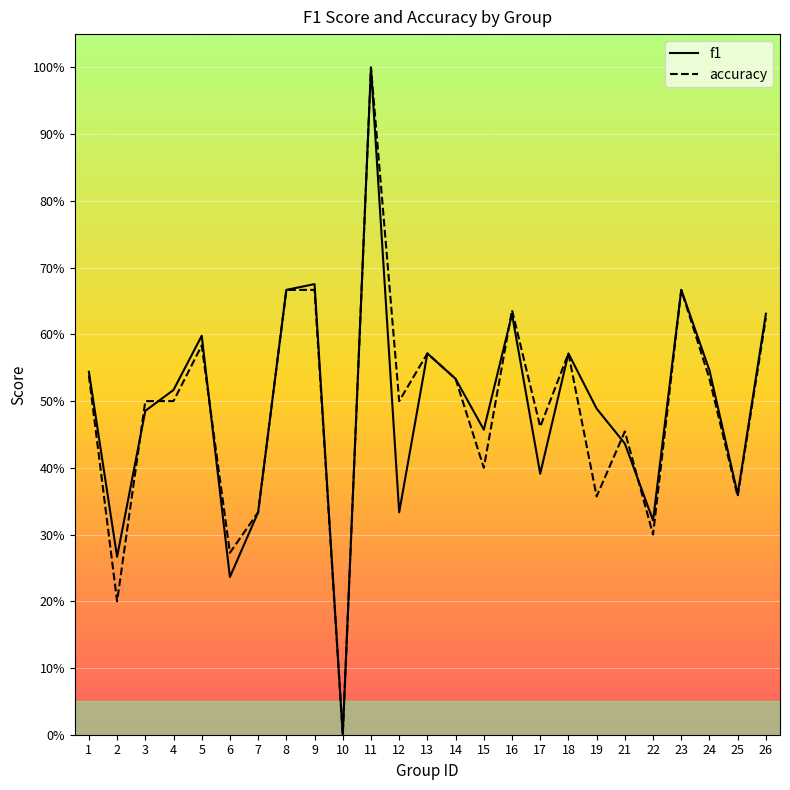

Which category has the lowest value in the f1 series?

10